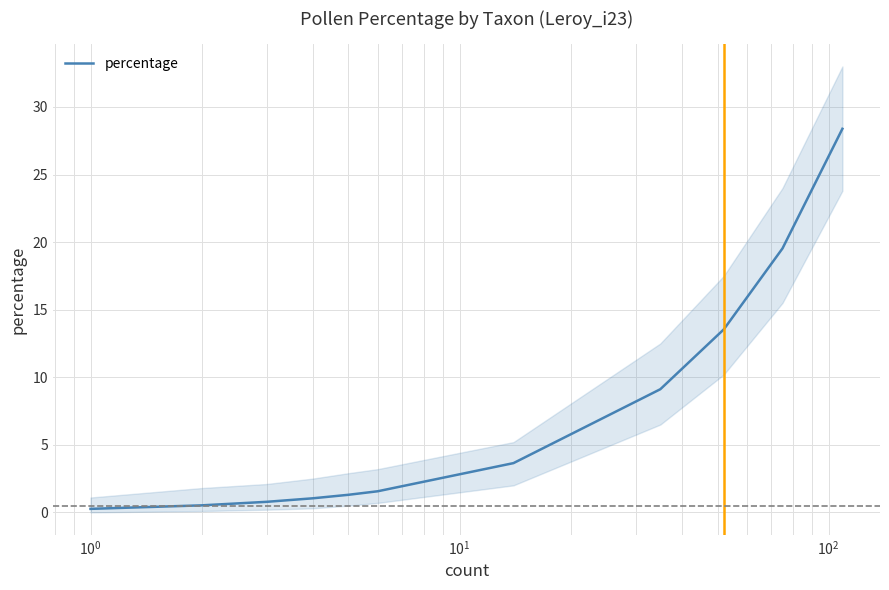

Reading left to right, transcribe all the data shown in this chart.

0.3	0.3	0.3	0.3	0.5	0.5	0.5	0.8	0.8	0.8	1.0	1.0	1.3	1.6	3.6	3.6	9.1	13.5	19.5	28.4